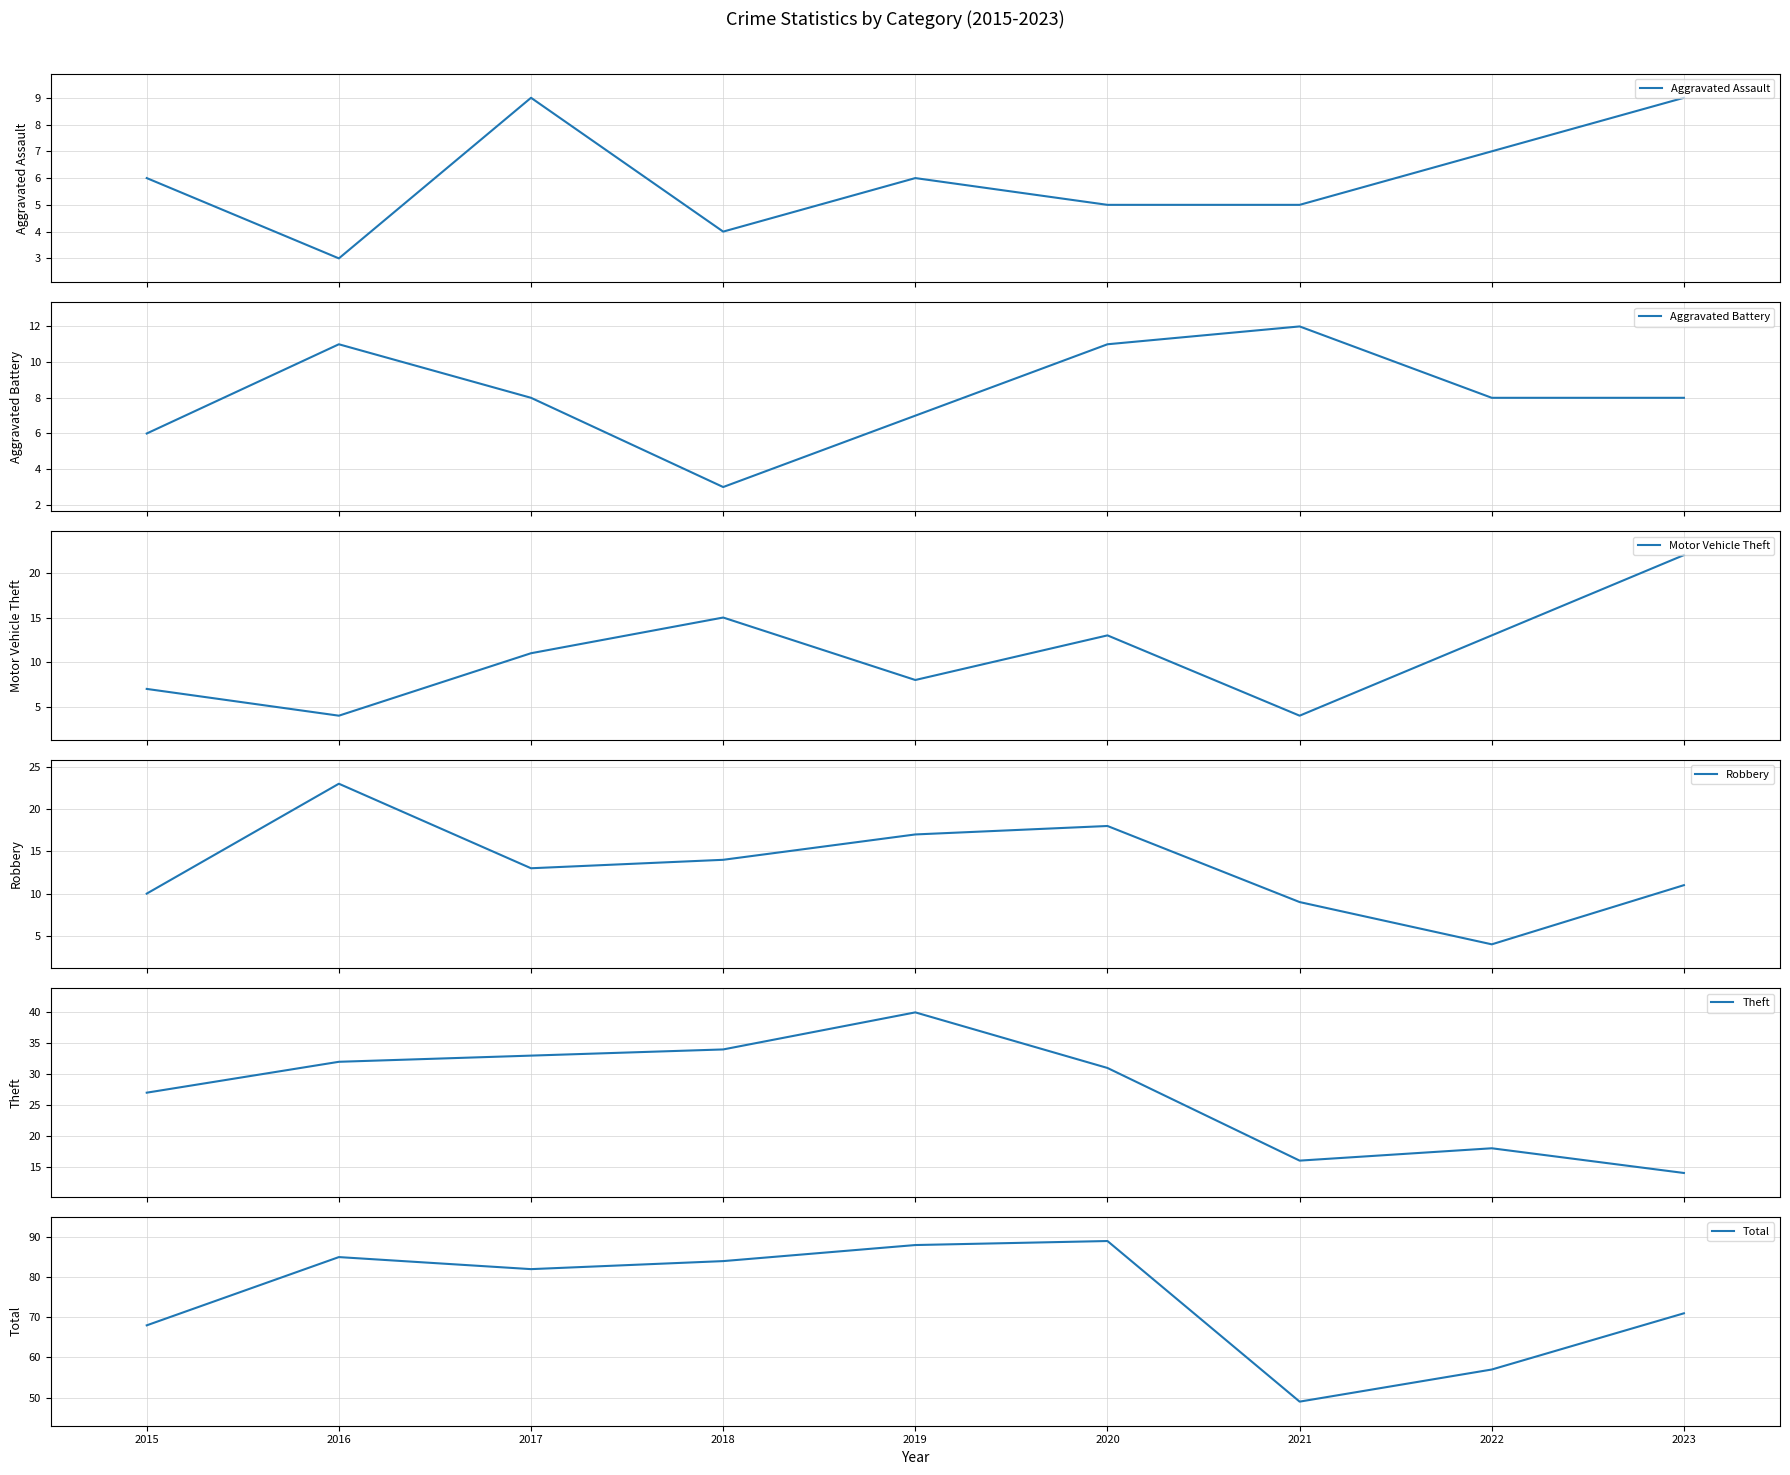

What value does the Robbery series have at 2017?

13